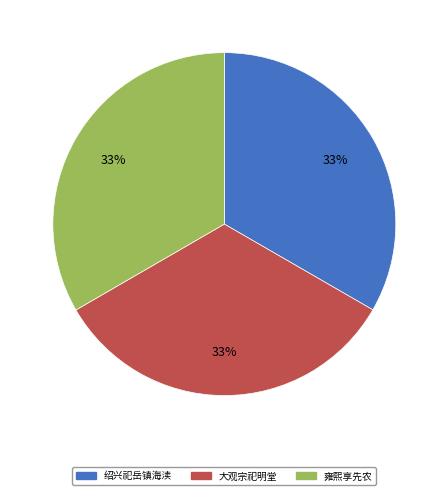

What percentage is the 雍熙享先农 slice, to the nearest percent?

33%